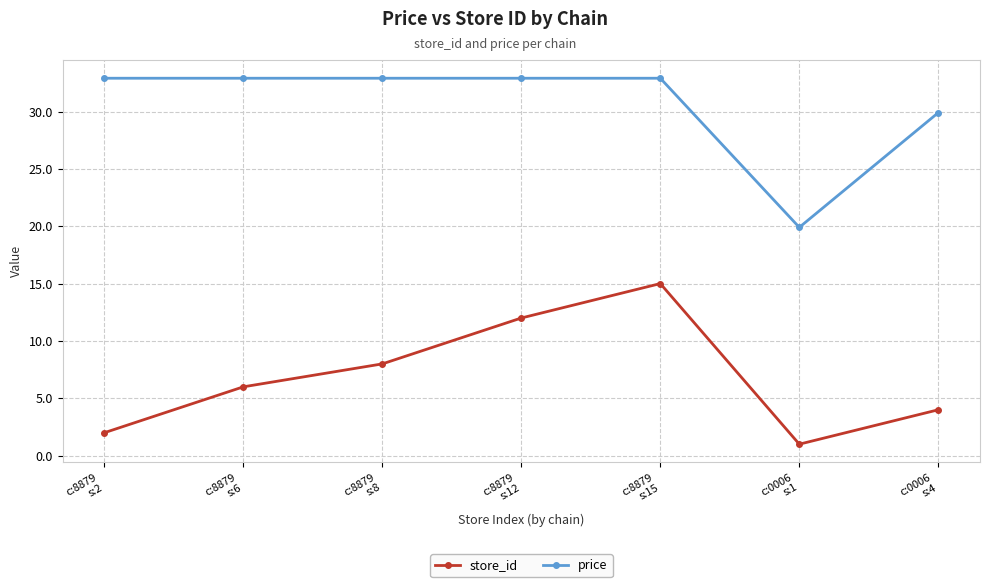

The store_id series shows 8.0 at c:8879
s:8. True or false?

True